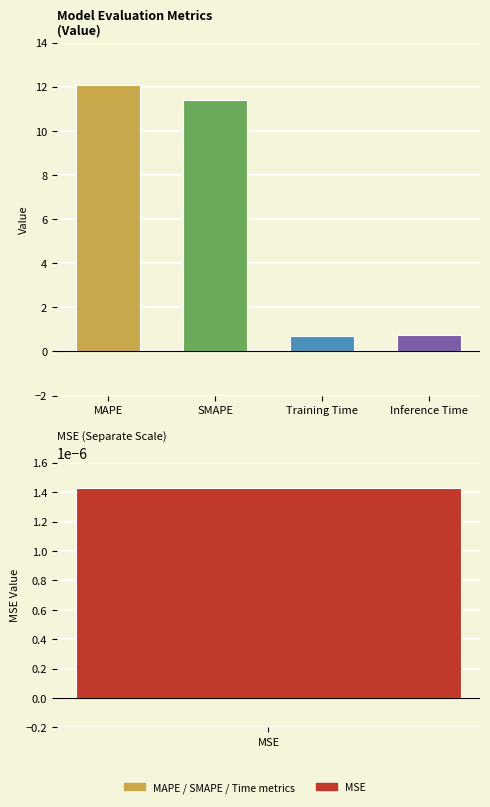

What is the average value?

6.2